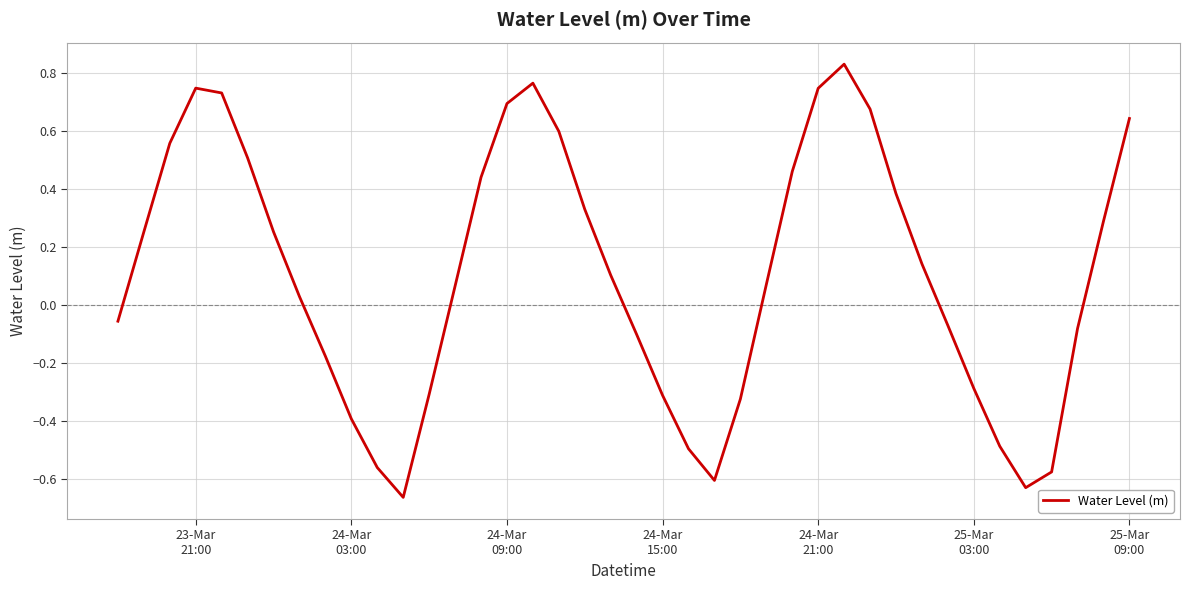

Reading left to right, list all the values displayed in this chart.

-0.1	0.3	0.6	0.7	0.7	0.5	0.3	0.0	-0.2	-0.4	-0.6	-0.7	-0.3	0.1	0.4	0.7	0.8	0.6	0.3	0.1	-0.1	-0.3	-0.5	-0.6	-0.3	0.1	0.5	0.7	0.8	0.7	0.4	0.1	-0.1	-0.3	-0.5	-0.6	-0.6	-0.1	0.3	0.6